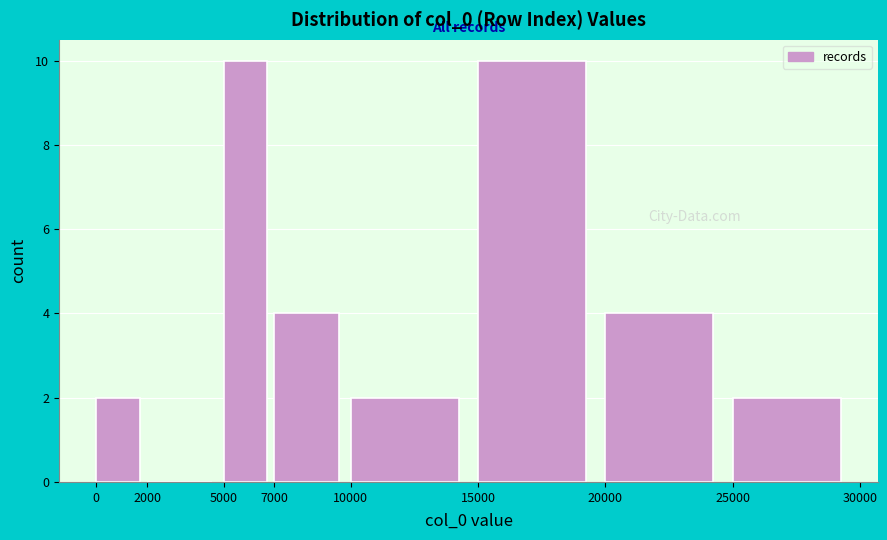

Reading left to right, transcribe this chart: for each bar, give the range it covers on the x-axis and its height. The values are not printed on the chart, so give them approximately, as read against the axis.

0 to 2000: 2
2000 to 5000: 0
5000 to 7000: 10
7000 to 10000: 4
10000 to 15000: 2
15000 to 20000: 10
20000 to 25000: 4
25000 to 30000: 2